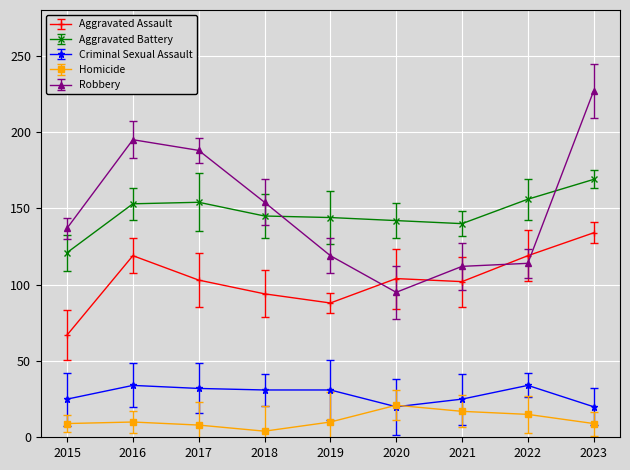

At which label is Robbery closest to 161?

2018